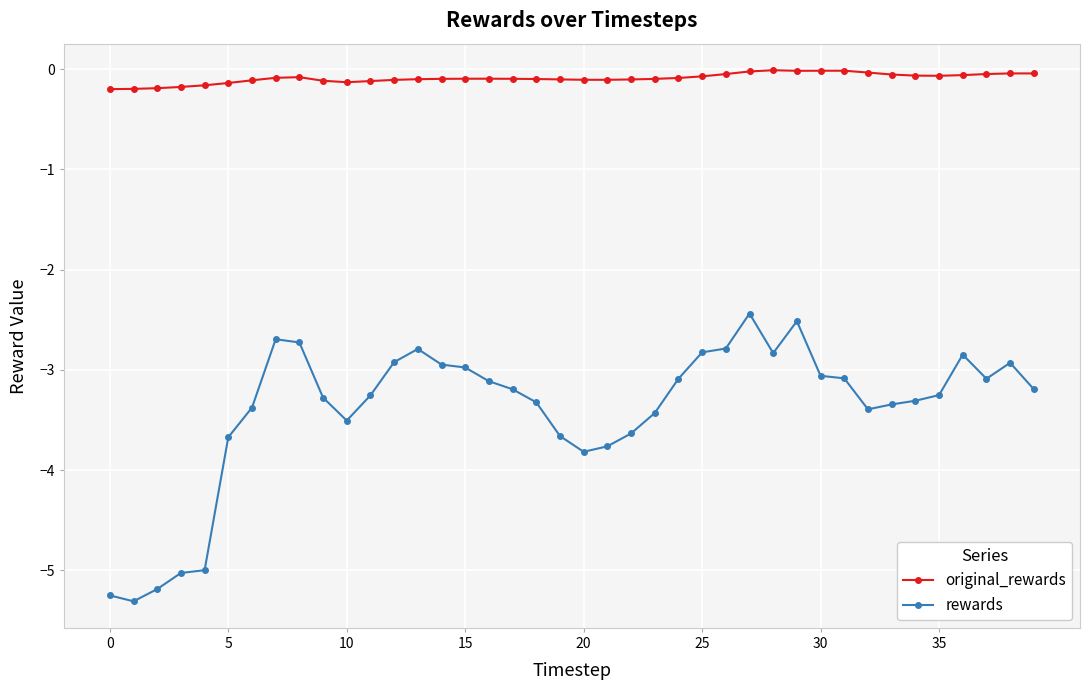

Which series has the largest total across all categories?

original_rewards